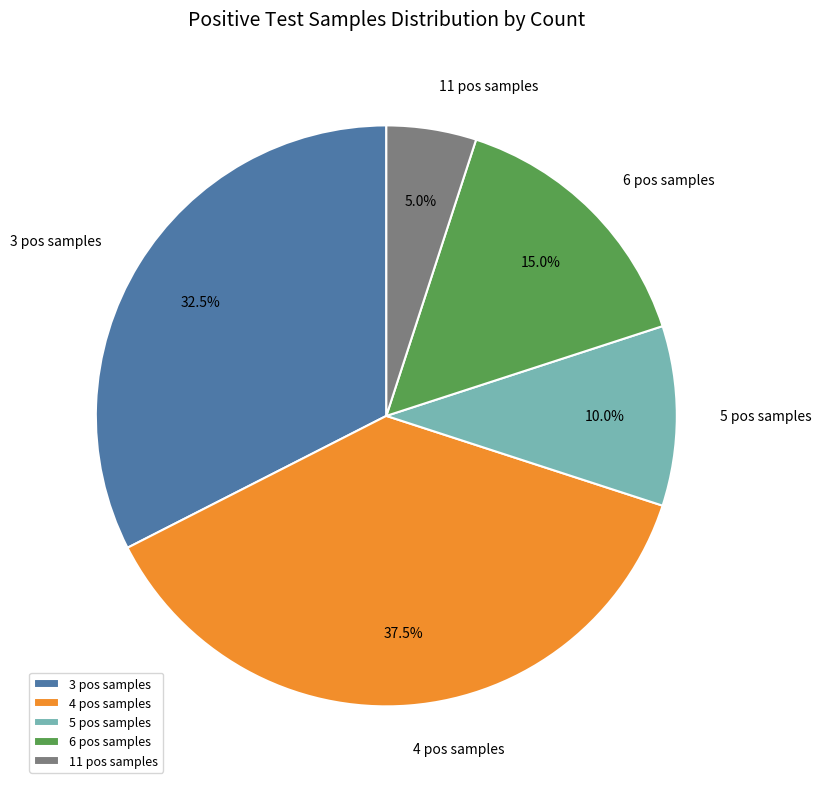

Which category has the smallest portion of the pie?

11 pos samples